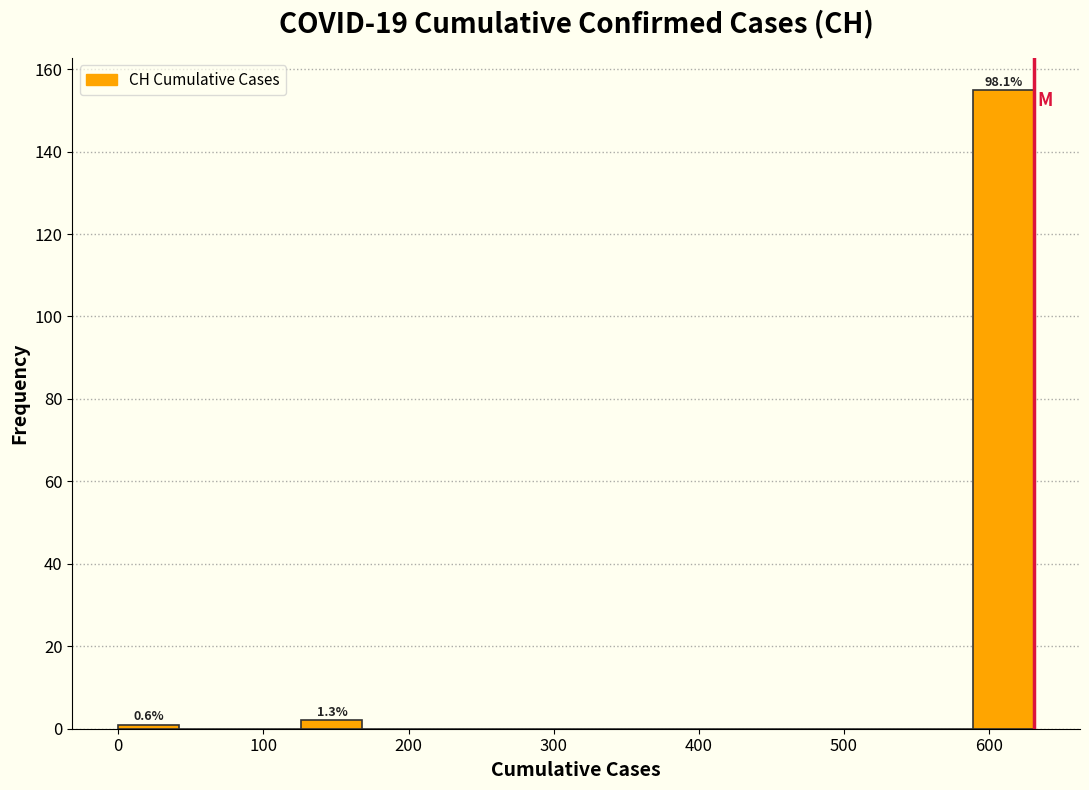

Over which range of the x-axis is the bar tallest?

590 to 630